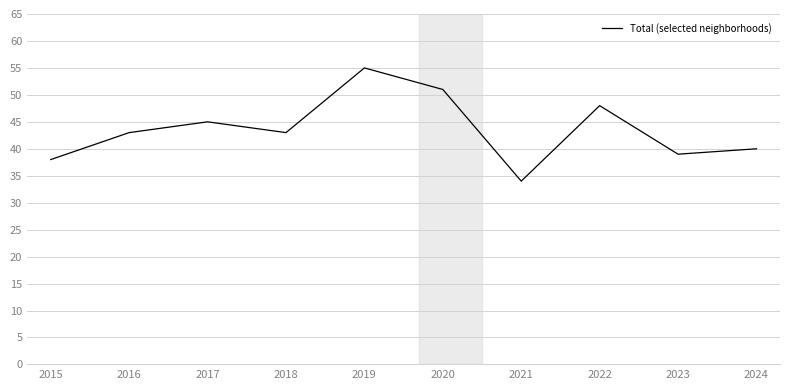

What is the maximum value shown in the chart?

55